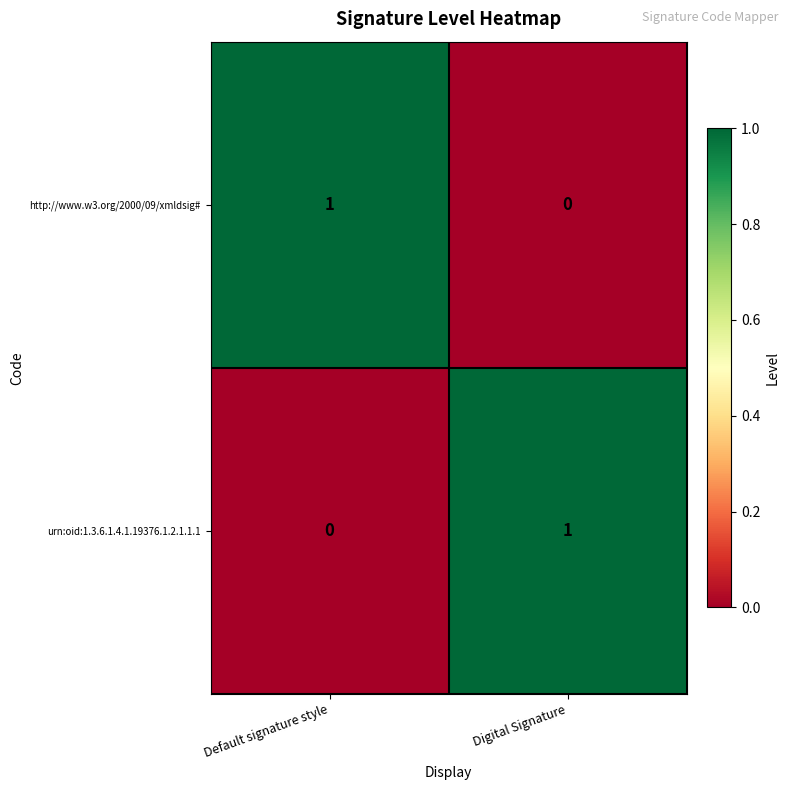

Which category has the lowest value in the http://www.w3.org/2000/09/xmldsig# series?

Digital Signature